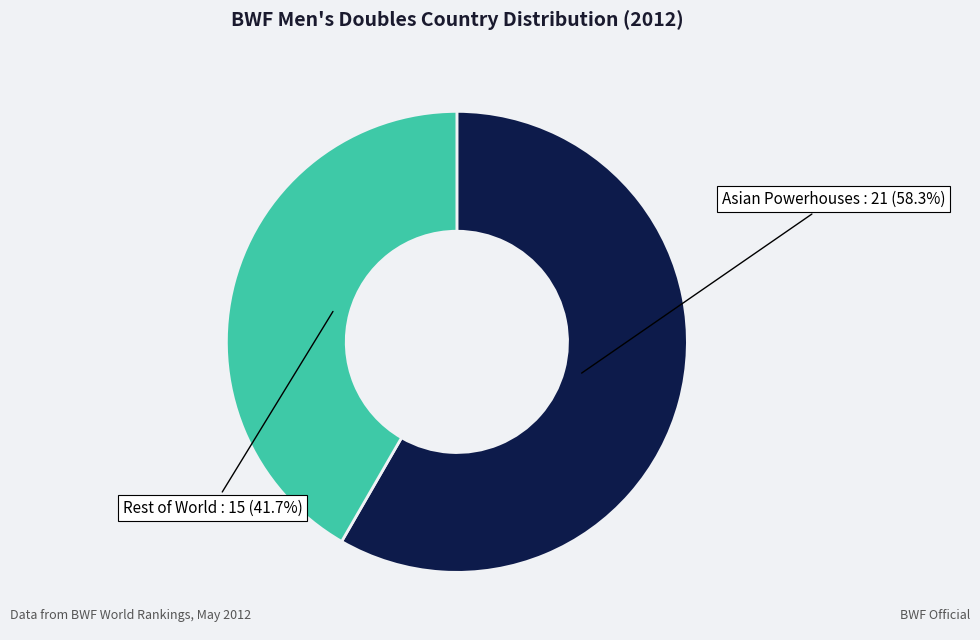

Is there any slice that represents more than half of the pie?

Yes